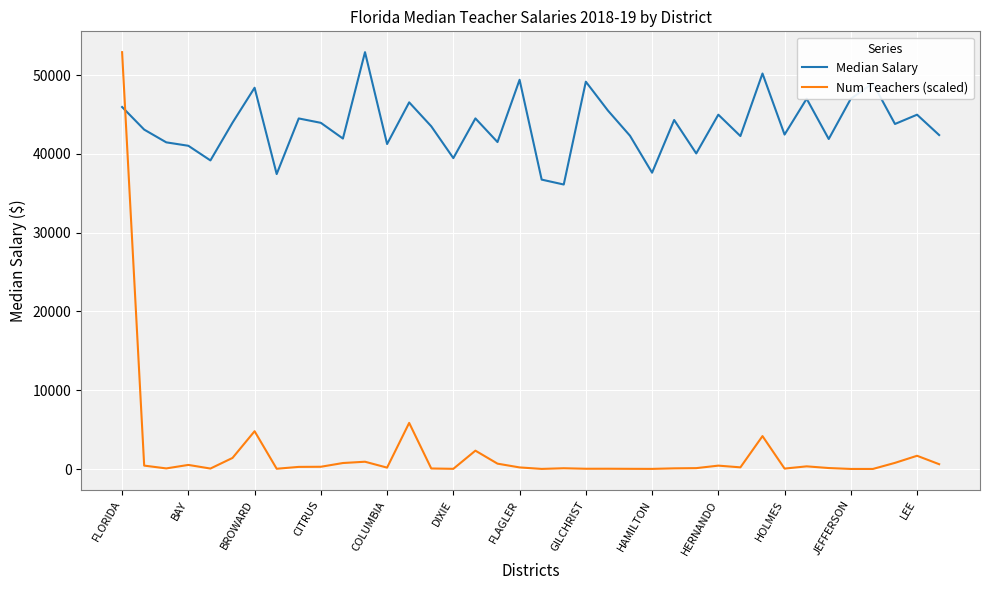

How many lines are shown in the chart?

2